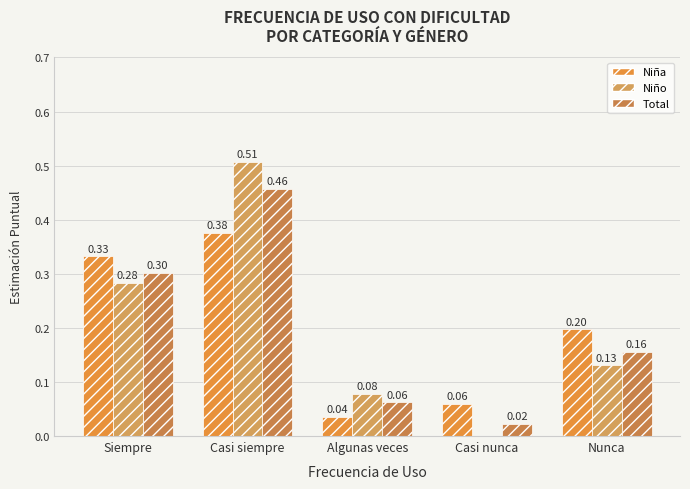

What position from the right is Siempre?

5